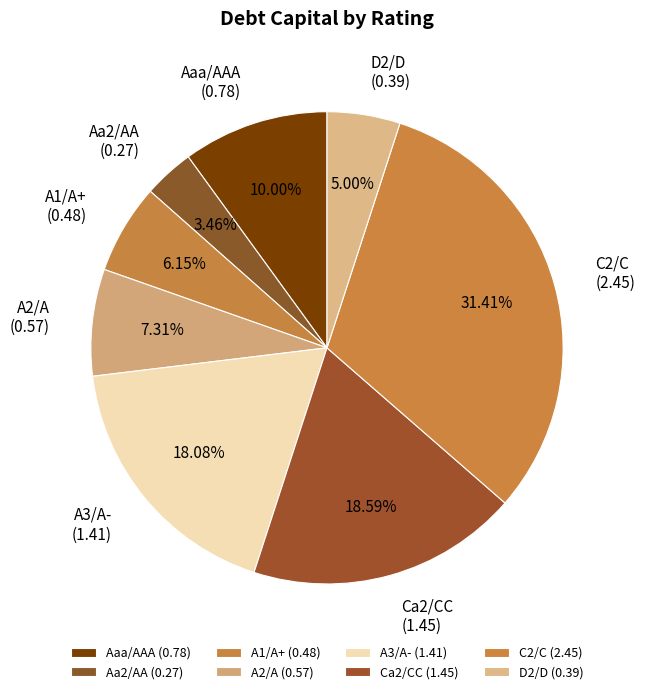

Is there a majority slice in this chart?

No